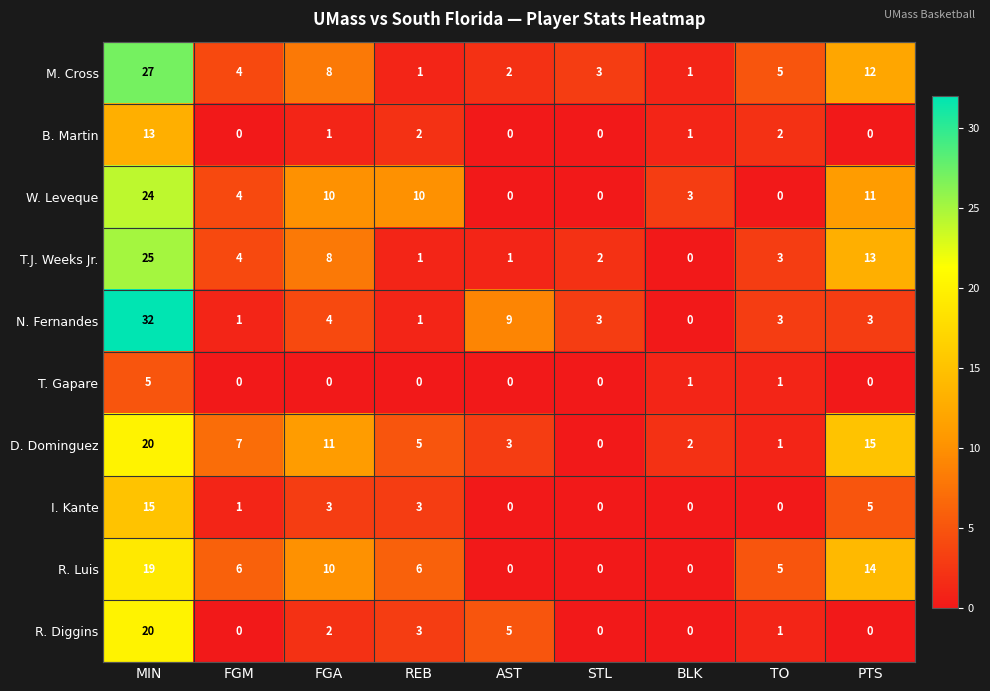

What is the sum of all I. Kante values?

27